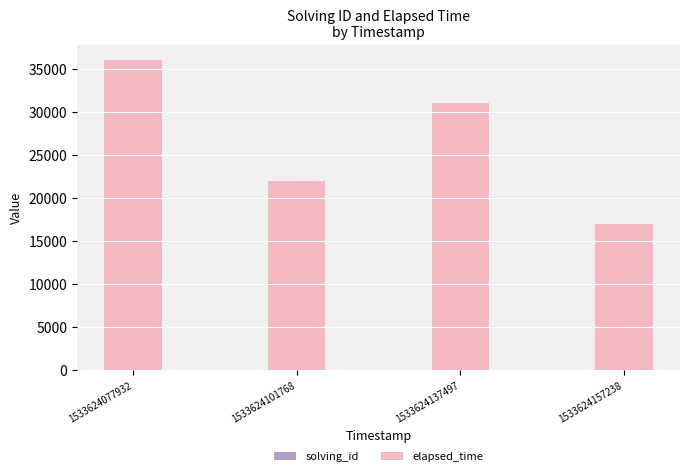

Does the chart contain stacked bars?

Yes